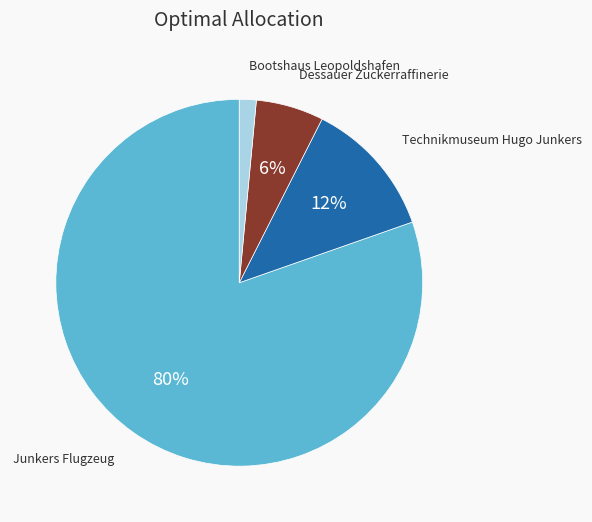

Is there a majority slice in this chart?

Yes